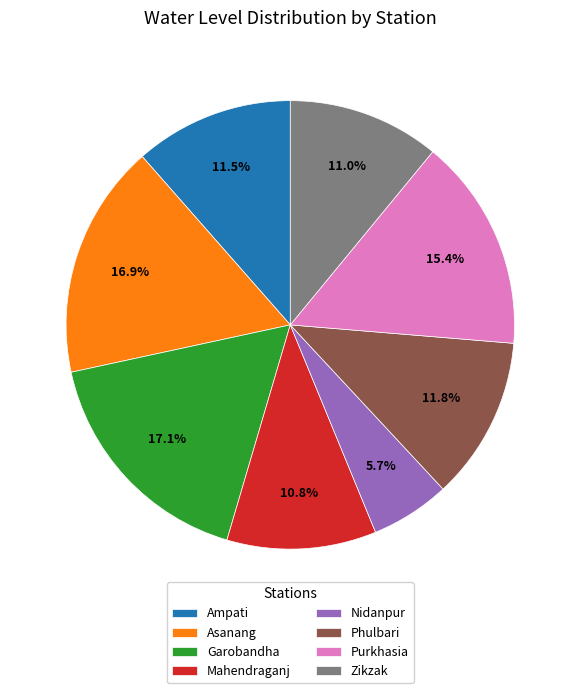

Which slice is the smallest?

Nidanpur